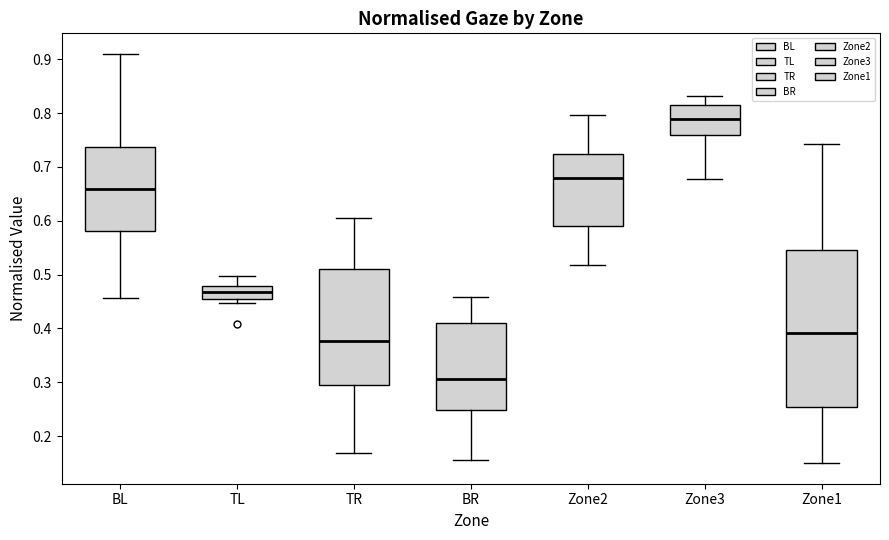

Reading left to right, transcribe this box plot: for each box, give where its median line is, the range the box spans, and where its two whiskers end, as read against the y-axis. The values are not printed on the chart, so give them approximately, as read against the axis.

BL: median 0.66, box 0.58 to 0.74, whiskers 0.46 to 0.91
TL: median 0.47, box 0.46 to 0.48, whiskers 0.45 to 0.50
TR: median 0.38, box 0.30 to 0.51, whiskers 0.17 to 0.61
BR: median 0.31, box 0.25 to 0.41, whiskers 0.16 to 0.46
Zone2: median 0.68, box 0.59 to 0.72, whiskers 0.52 to 0.80
Zone3: median 0.79, box 0.76 to 0.81, whiskers 0.68 to 0.83
Zone1: median 0.39, box 0.25 to 0.54, whiskers 0.15 to 0.74